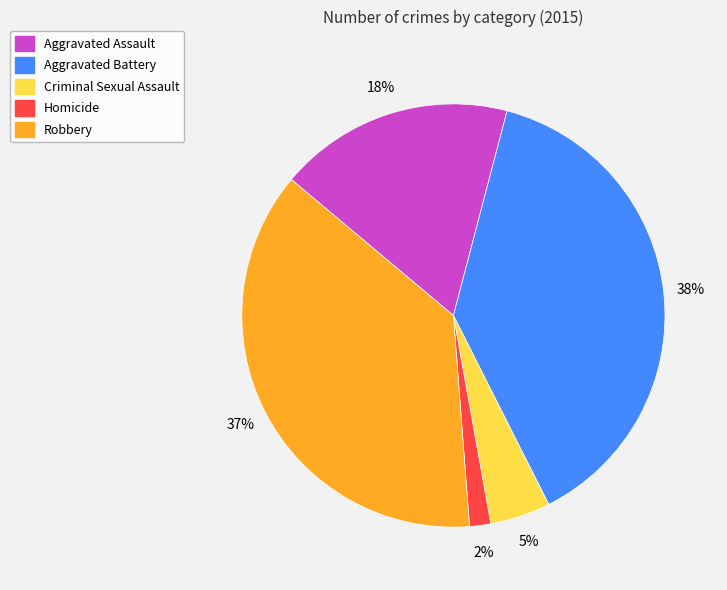

Combined, do Aggravated Battery and Criminal Sexual Assault account for over 50%?

No